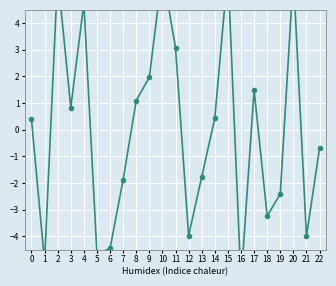

True or false: the data shows -4.7 at 5.

True